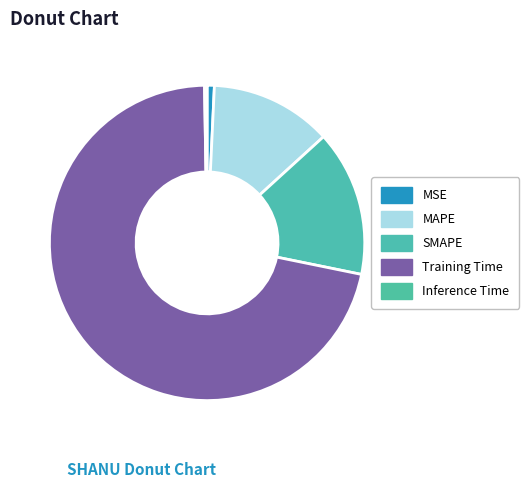

What is the largest slice in the pie chart?

Training Time